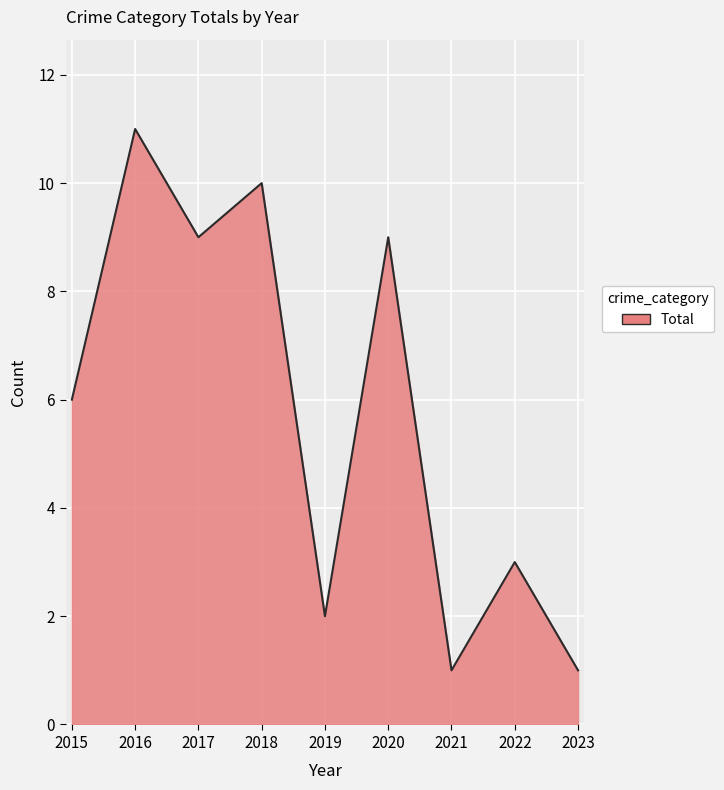

The value at 2022 is 3. True or false?

True